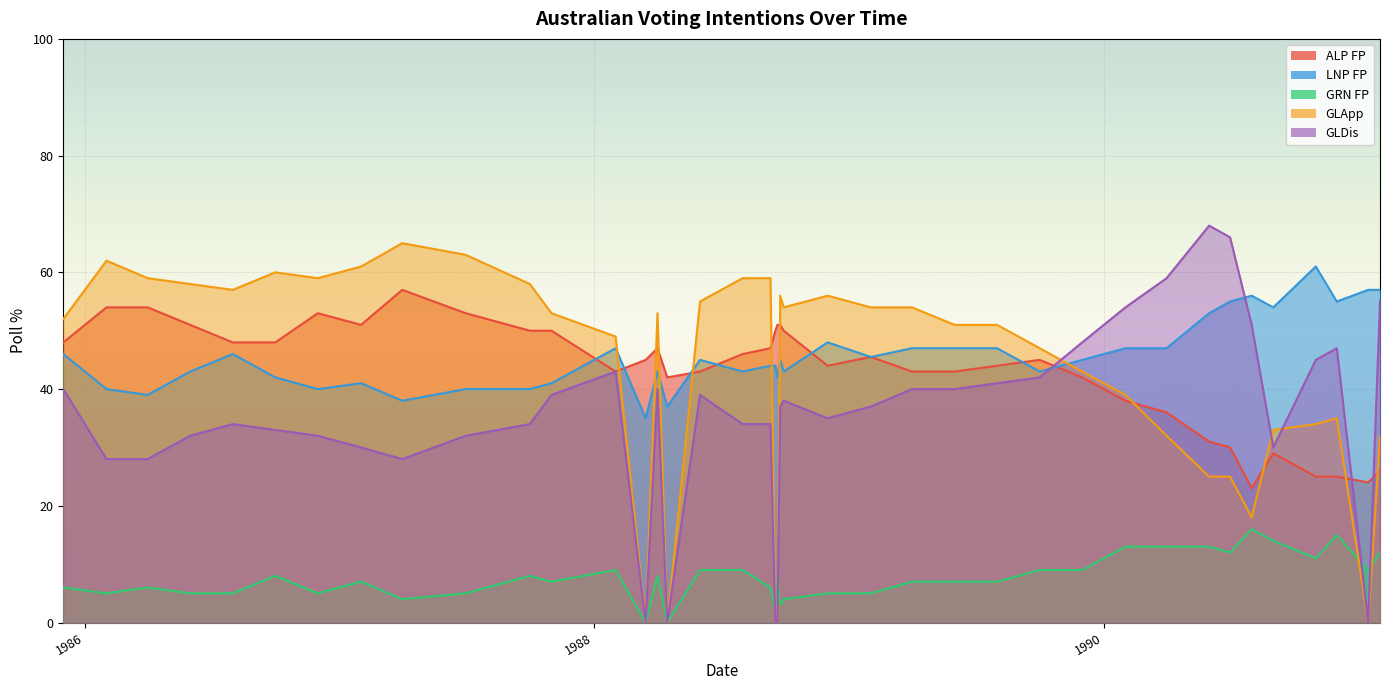

What is the average value of the GRN FP series?

7.7